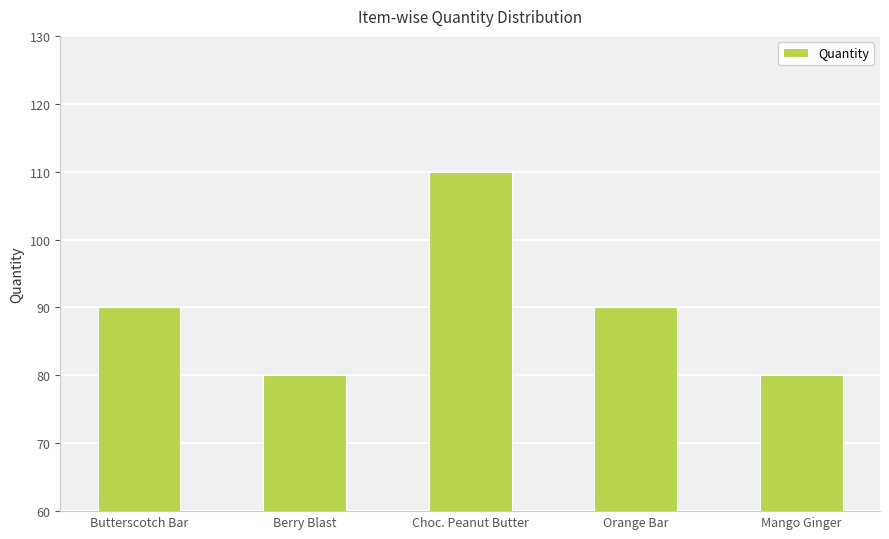

Reading right to left, transcribe all the data shown in this chart.

Mango Ginger=80	Orange Bar=90	Choc. Peanut Butter=110	Berry Blast=80	Butterscotch Bar=90